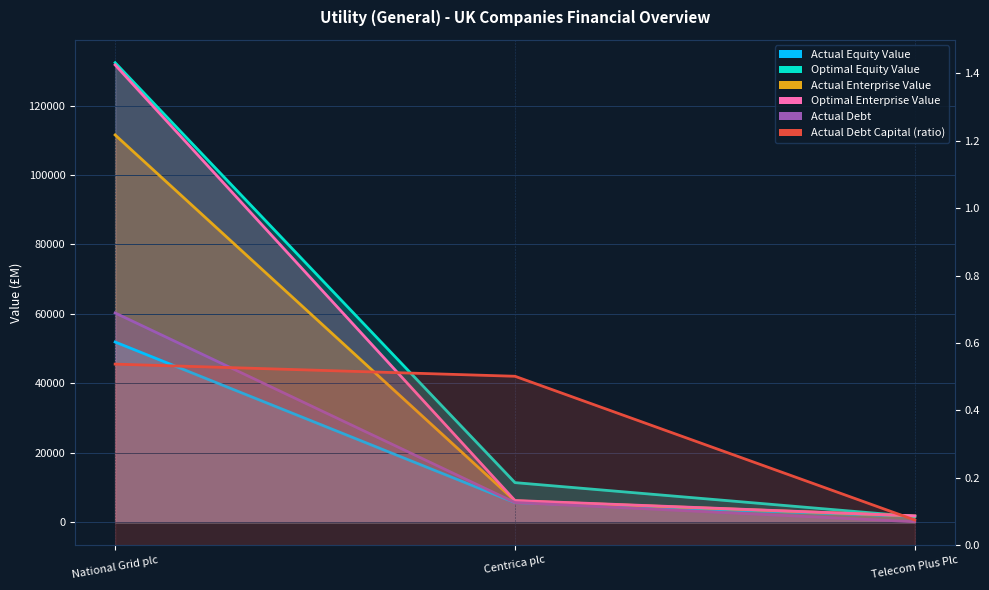

What is the maximum value for optimal_equity_value?

132367.4